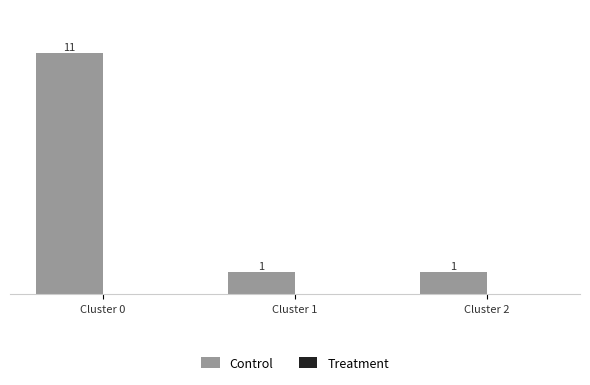

Between Cluster 0 and Cluster 2, which is larger?

Cluster 0